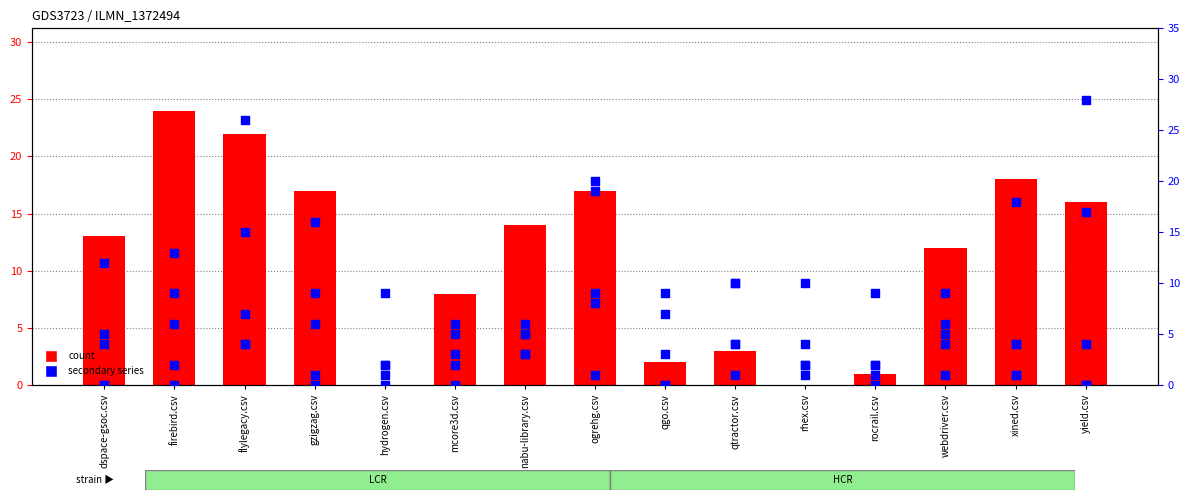

Which series contains the lowest Y value?

rhex.csv